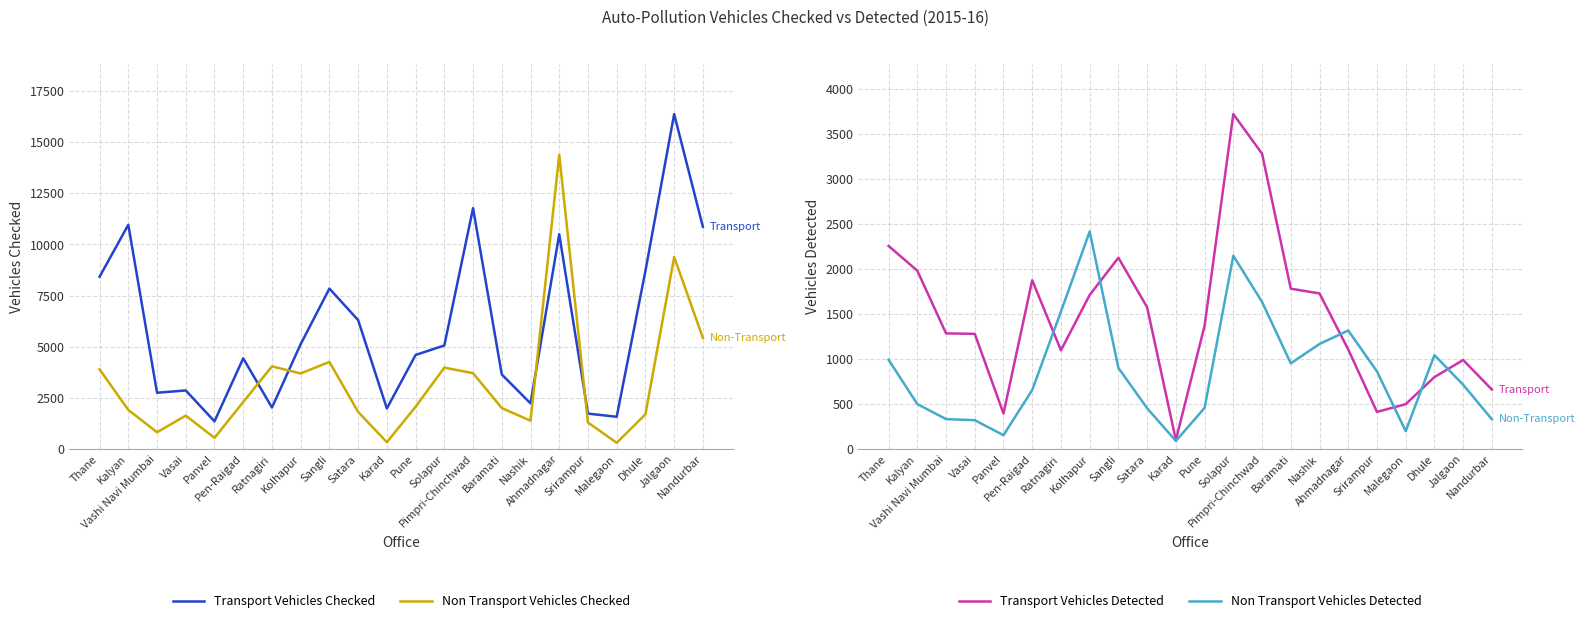

Which label corresponds to the largest value in the chart?

Jalgaon